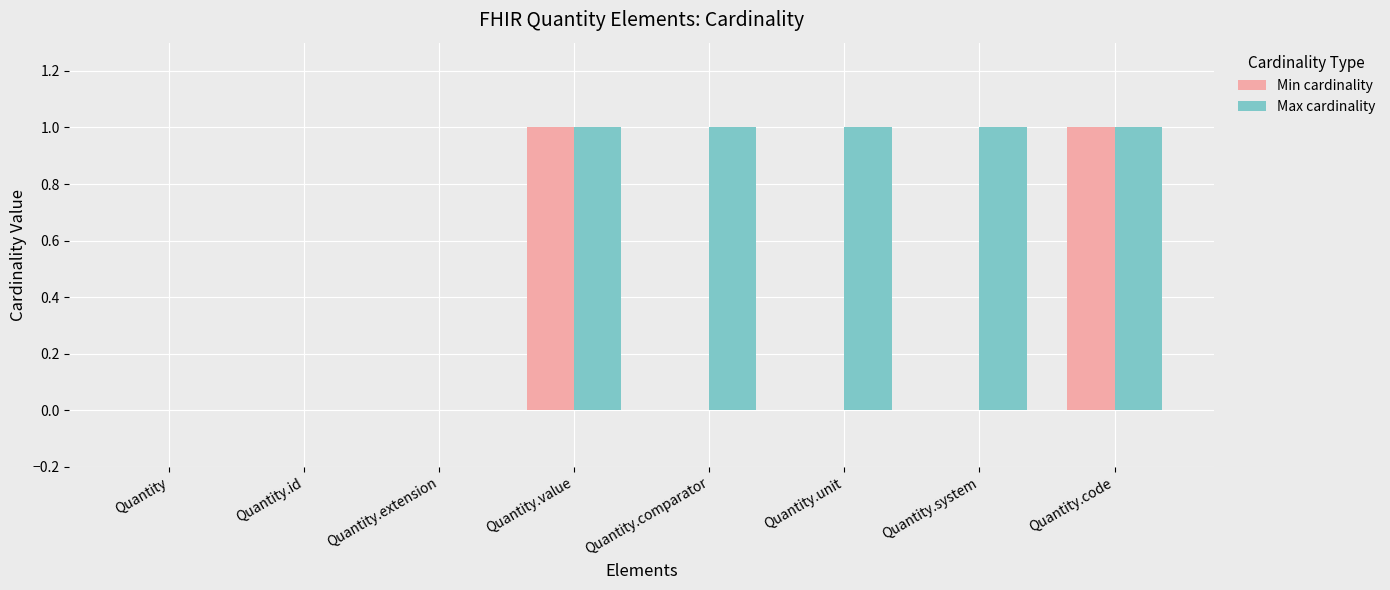

What is the sum of the Min cardinality values at Quantity.value and Quantity.unit?

1